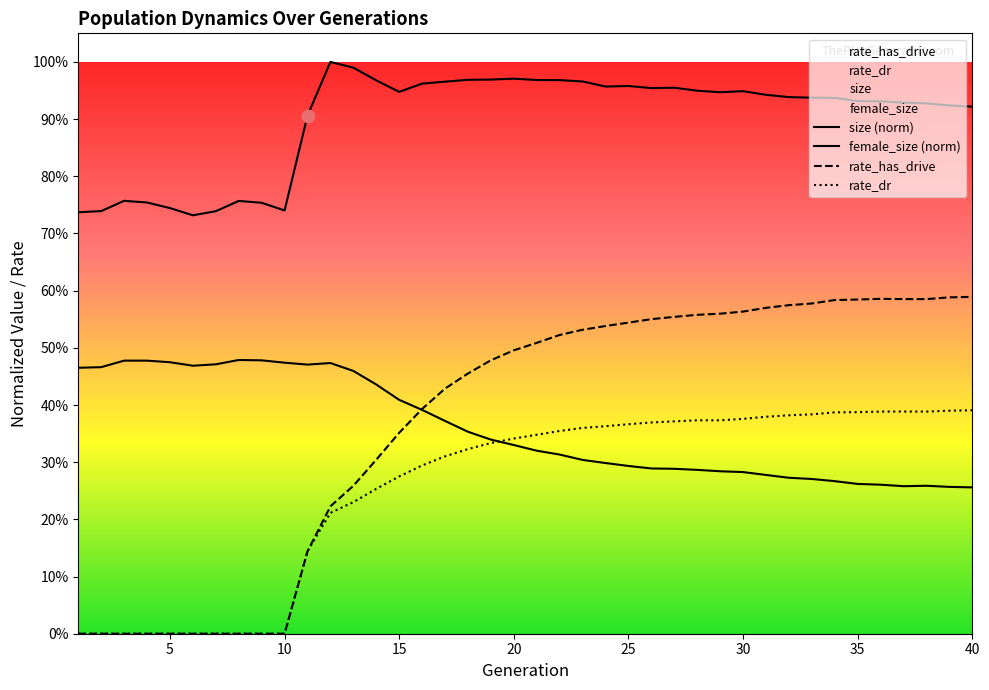

Which series has the largest Y range (max minus min)?

rate_has_drive